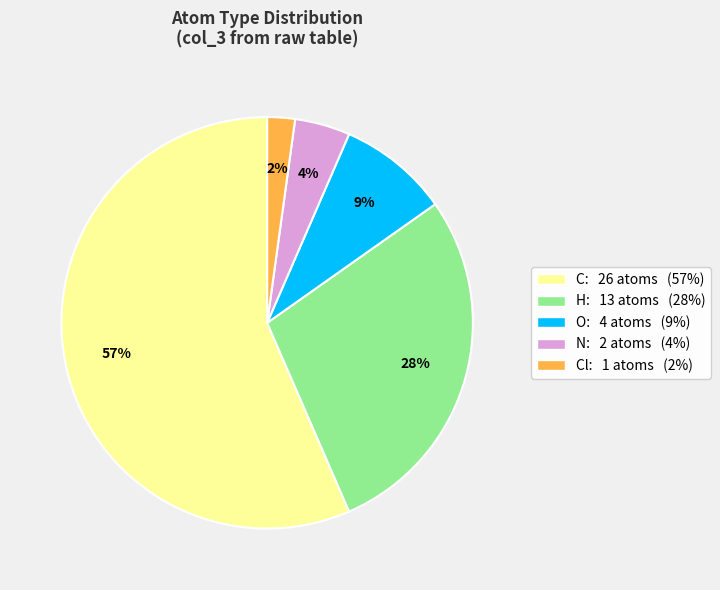

Does any single category account for the majority?

Yes